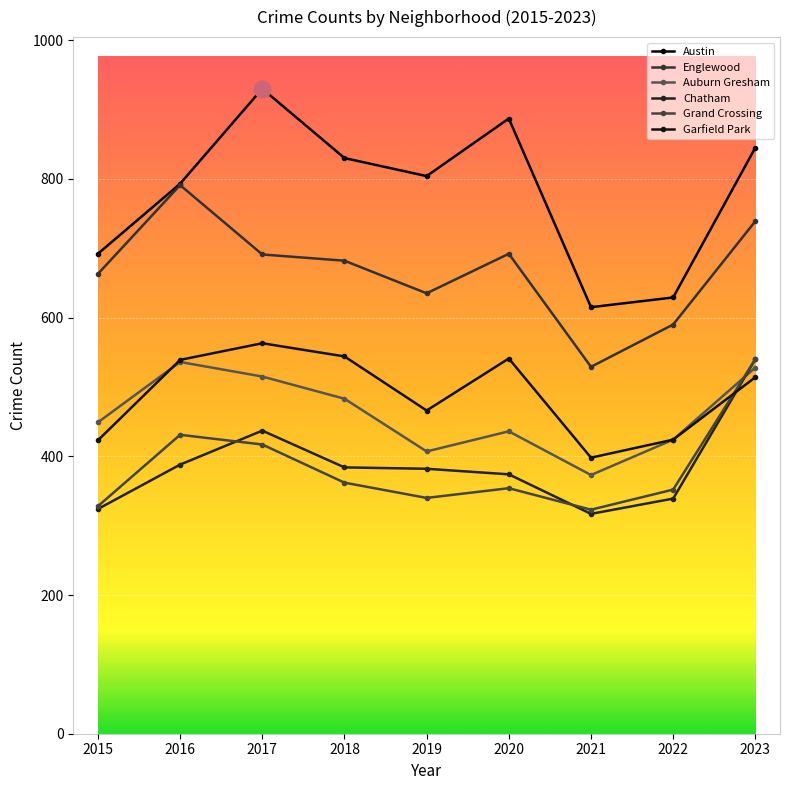

Is this an area chart (filled region under the line)?

No